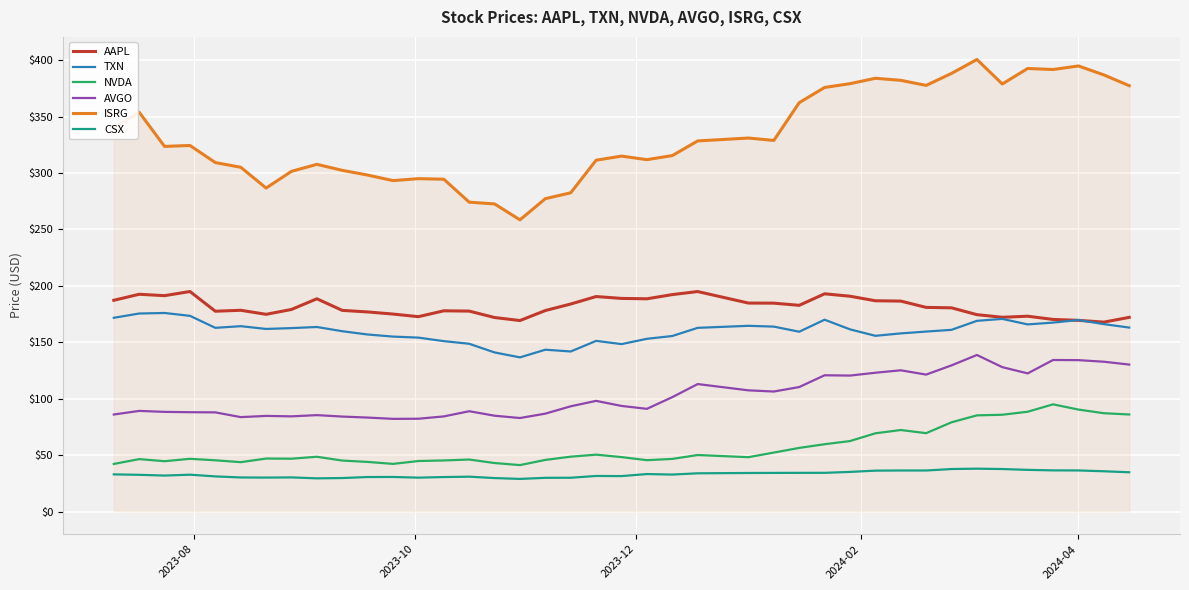

What is the maximum value for CSX?

38.0